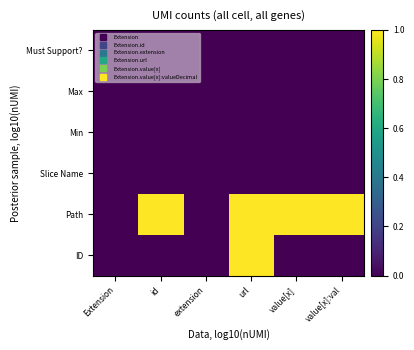

Reading left to right, what are all the values shown in this chart?

ID: Extension=0	id=0	extension=0	url=1	value[x]=0	value[x]:val=0
Path: Extension=0	id=1	extension=0	url=1	value[x]=1	value[x]:val=1
Slice Name: Extension=0	id=0	extension=0	url=0	value[x]=0	value[x]:val=0
Min: Extension=0	id=0	extension=0	url=0	value[x]=0	value[x]:val=0
Max: Extension=0	id=0	extension=0	url=0	value[x]=0	value[x]:val=0
Must Support?: Extension=0	id=0	extension=0	url=0	value[x]=0	value[x]:val=0